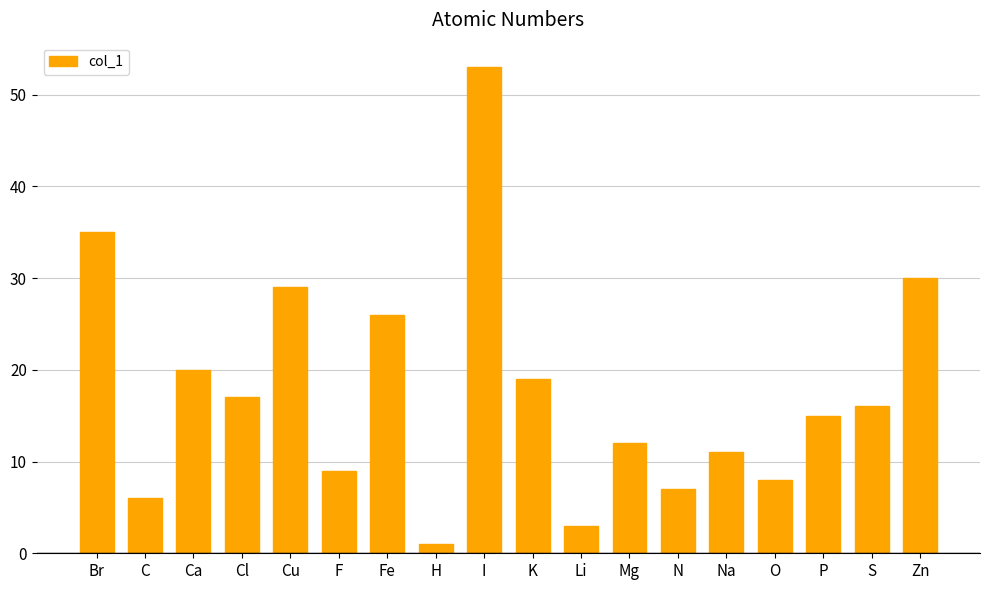

Are the bars grouped side by side (vs. stacked)?

No